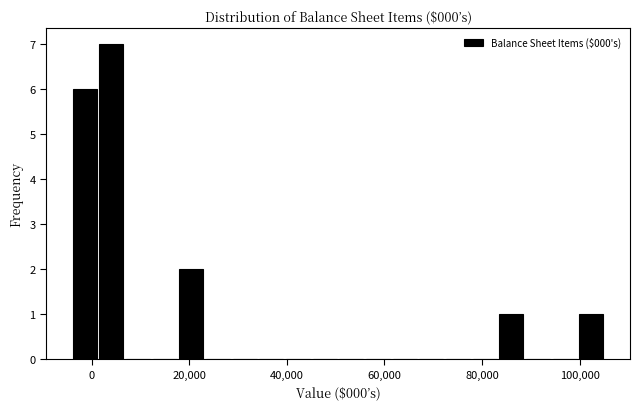

Around what value on the x-axis is the tallest bar? Give the approximate position of its centre, as read against the axis.

4000